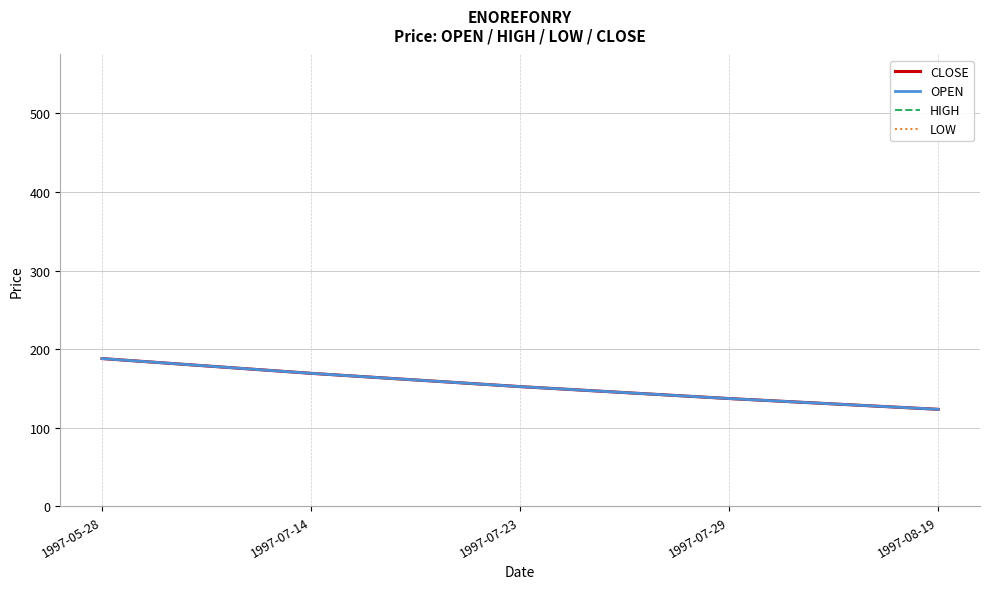

Reading right to left, extract all data points from this chart.

CLOSE: 1997-08-19=123.4	1997-07-29=137.1	1997-07-23=152.3	1997-07-14=169.2	1997-05-28=188.0
OPEN: 1997-08-19=123.4	1997-07-29=137.1	1997-07-23=152.3	1997-07-14=169.2	1997-05-28=188.0
HIGH: 1997-08-19=123.4	1997-07-29=137.1	1997-07-23=152.3	1997-07-14=169.2	1997-05-28=188.0
LOW: 1997-08-19=123.4	1997-07-29=137.1	1997-07-23=152.3	1997-07-14=169.2	1997-05-28=188.0